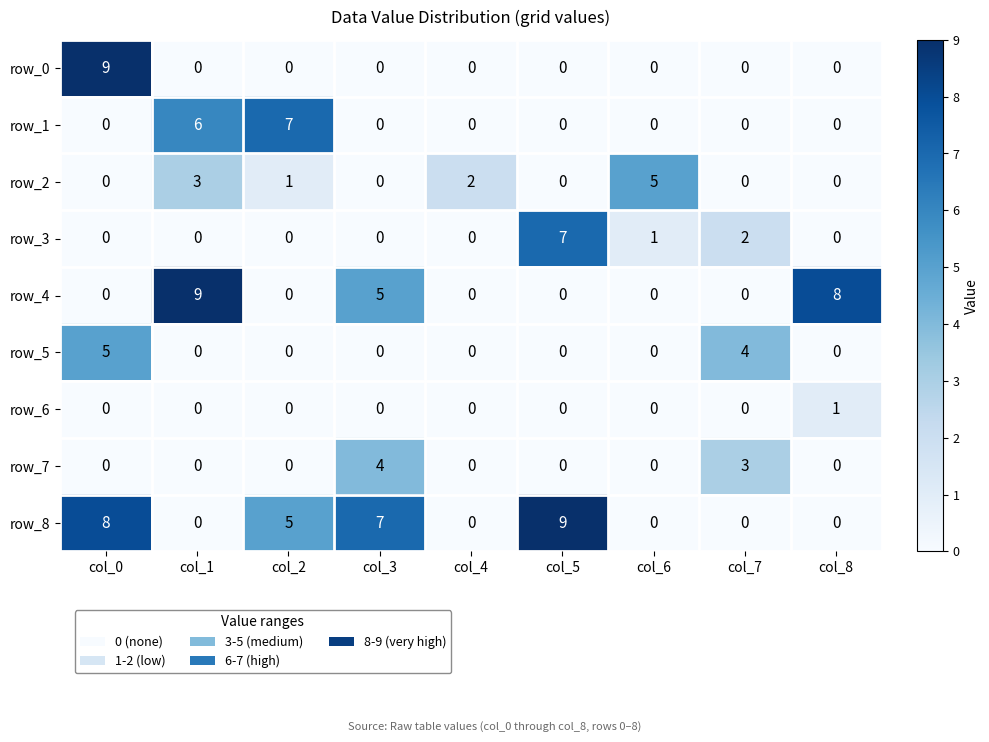

Which series has the largest total across all categories?

row_8